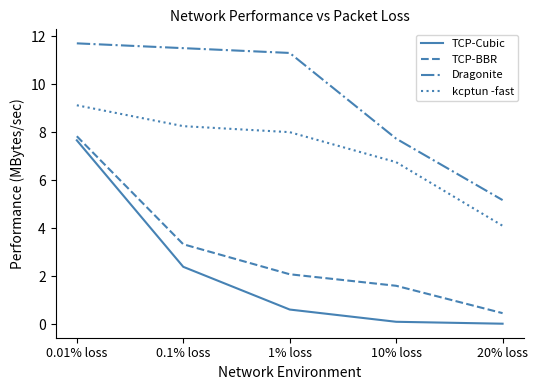

Rank the categories by kcptun -fast value from lowest to highest.

20% loss, 10% loss, 1% loss, 0.1% loss, 0.01% loss